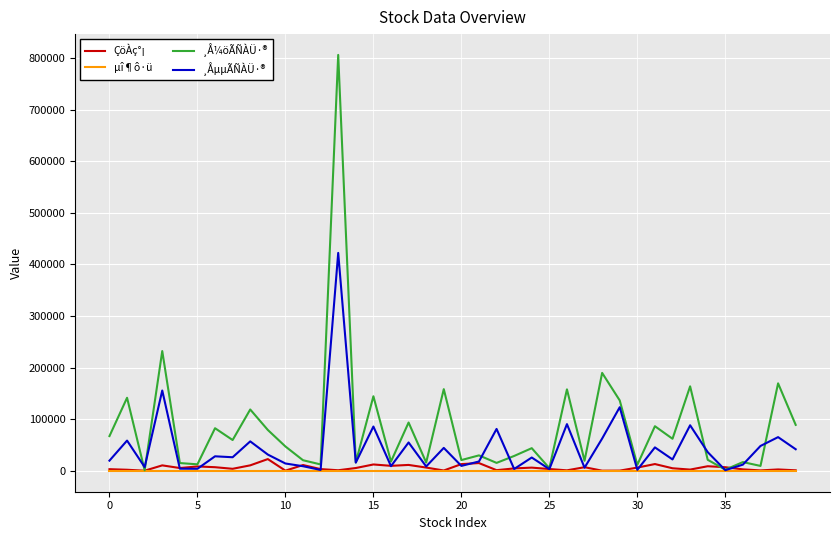

Which series has the widest spread of values?

¸Å¼öÃÑÀÜ·®